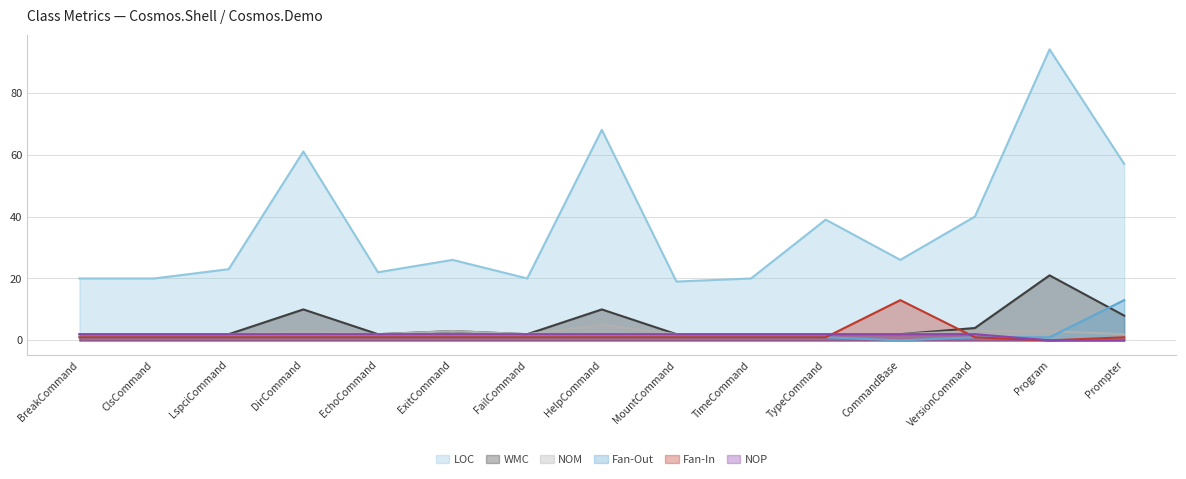

What is the maximum value shown in the chart?

94